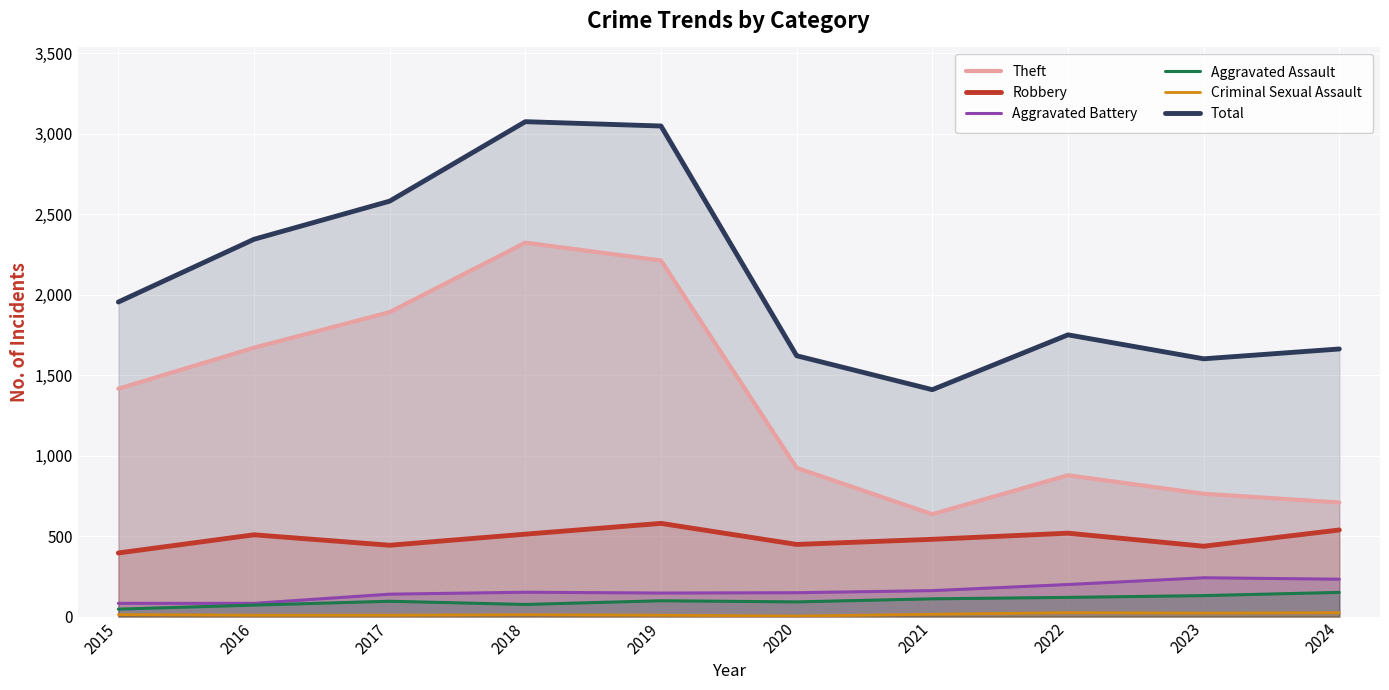

What is the greatest value displayed?

3076